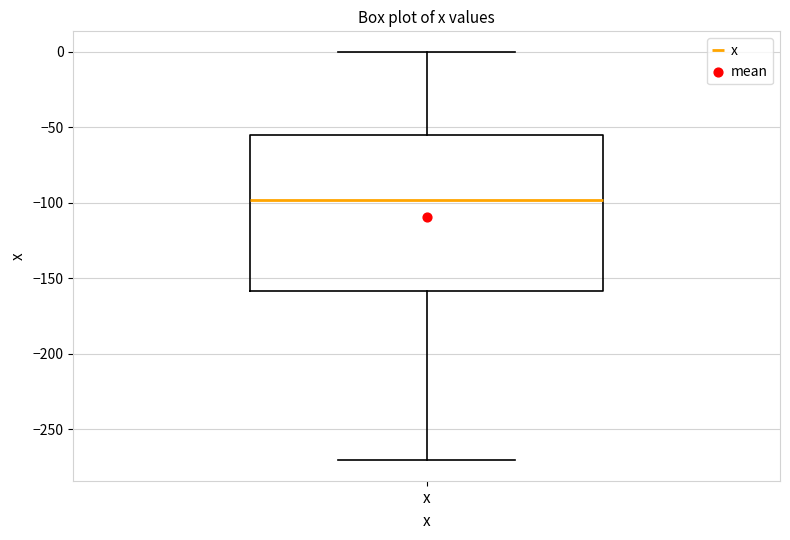

Transcribe this box plot: give where the median line is, the range the box spans, and where the two whiskers end, as read against the y-axis. The values are not printed on the chart, so give them approximately, as read against the axis.

median -100, box -160 to -55, whiskers -270 to 0